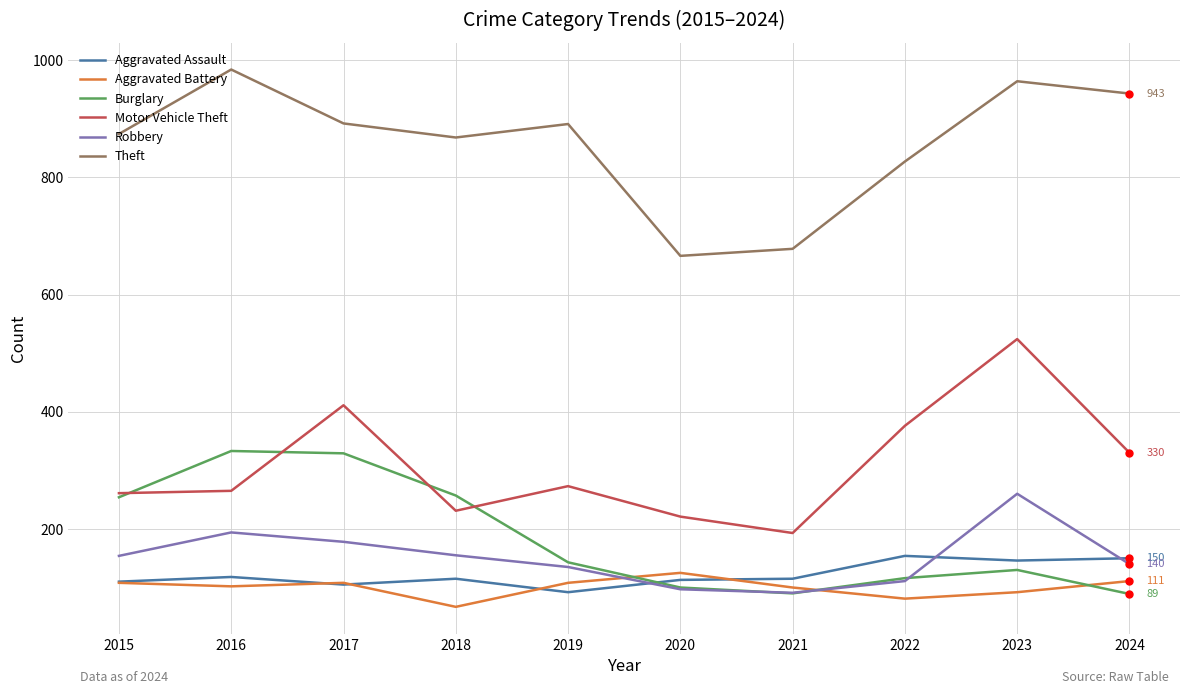

What is the spread (max minus min) of values at 2018?

801